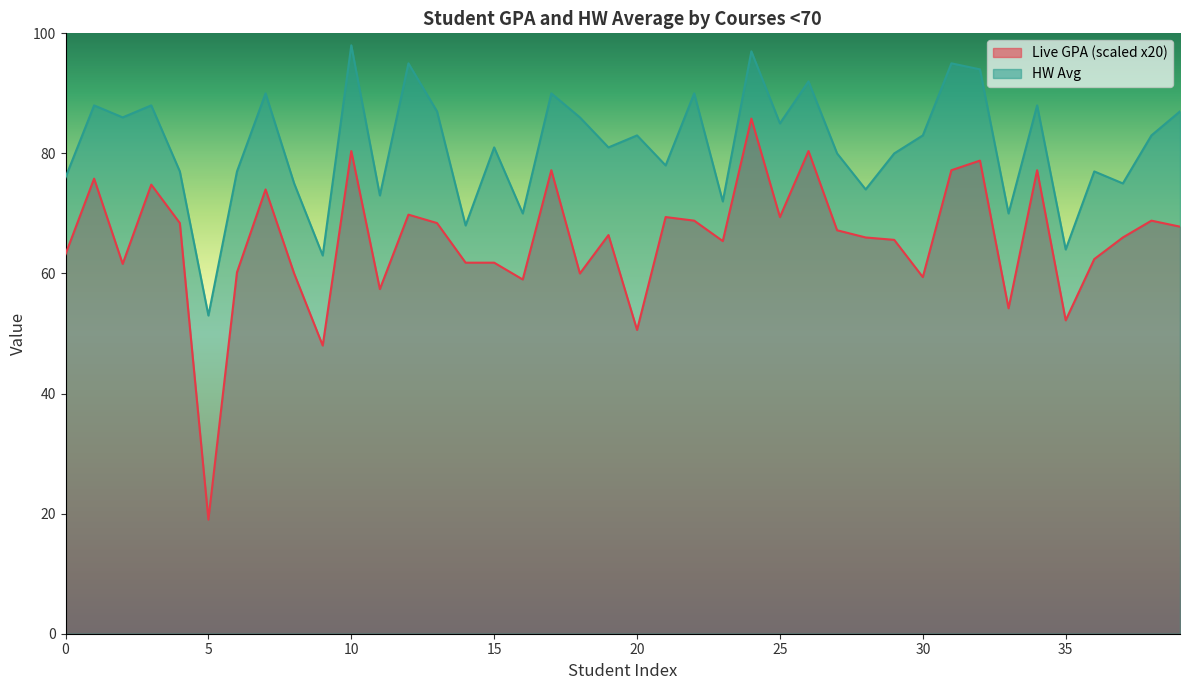

True or false: HW Avg and Live GPA (scaled x20) cross at least once.

False